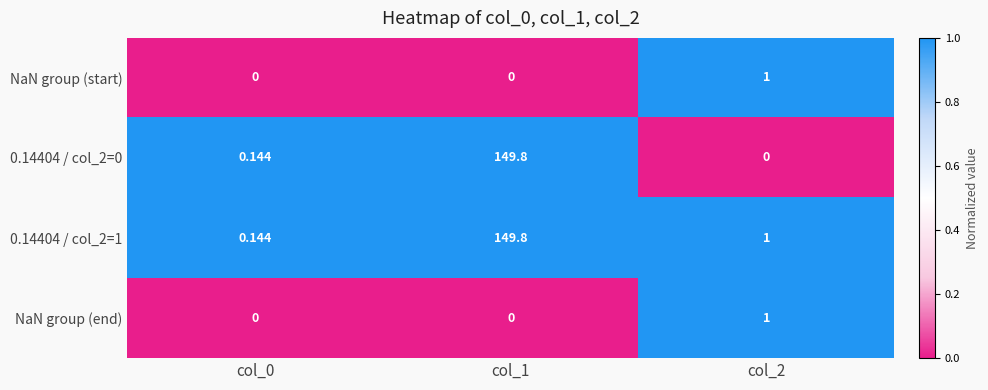

How many data points in NaN group (start) are above 0?

1